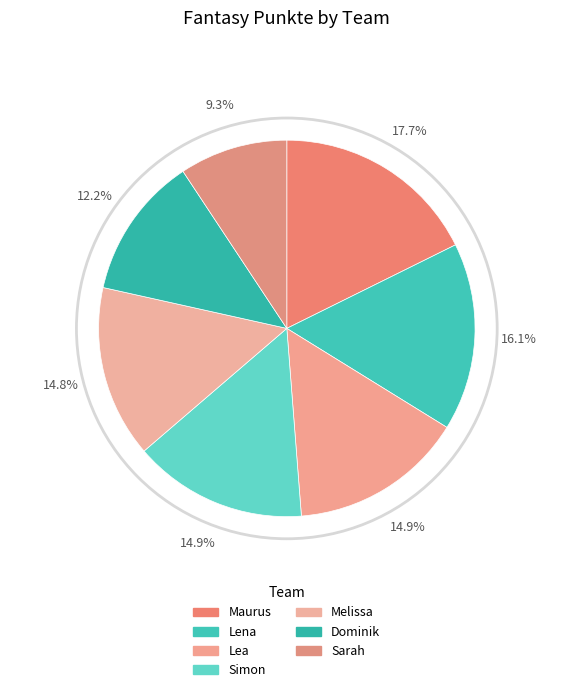

How much of the chart is everything except Sarah?

90.7%